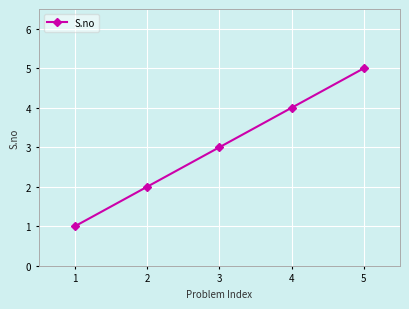

What is the sum of all values?

15